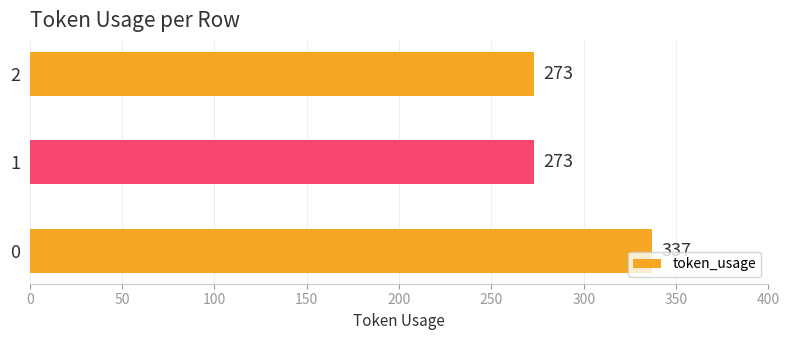

What is the maximum value shown in the chart?

337